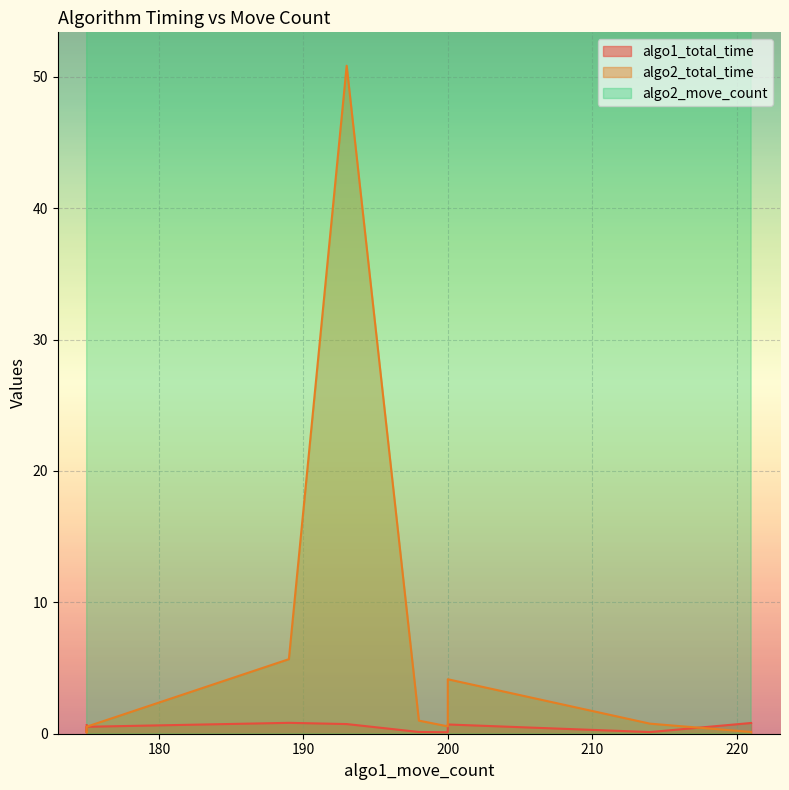

How many algo2_move_count values are between 175 and 209?

8